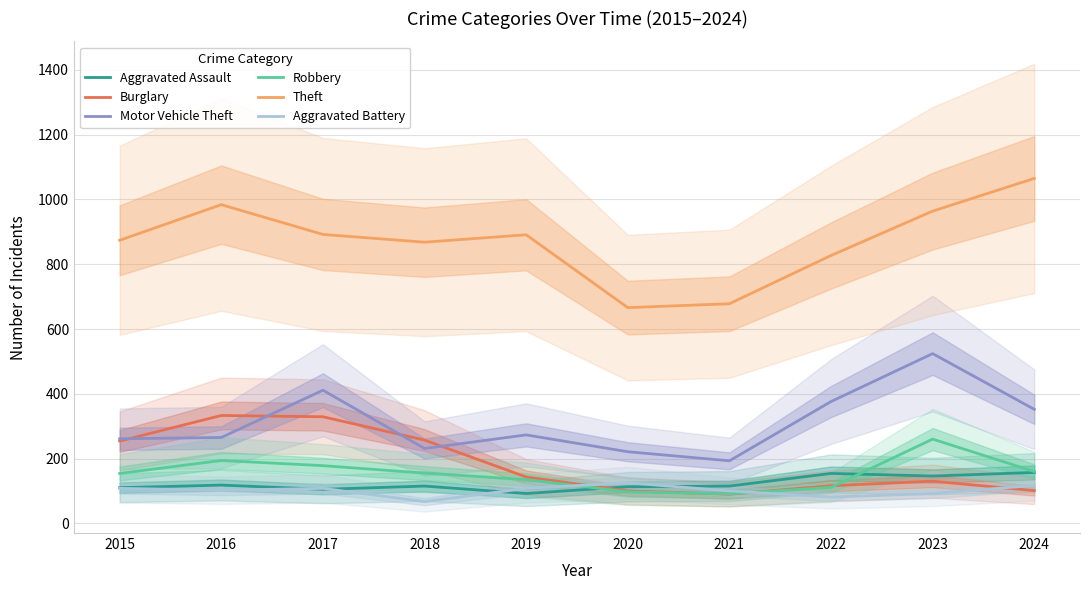

What is the difference between the highest and lowest values at 2020?

569